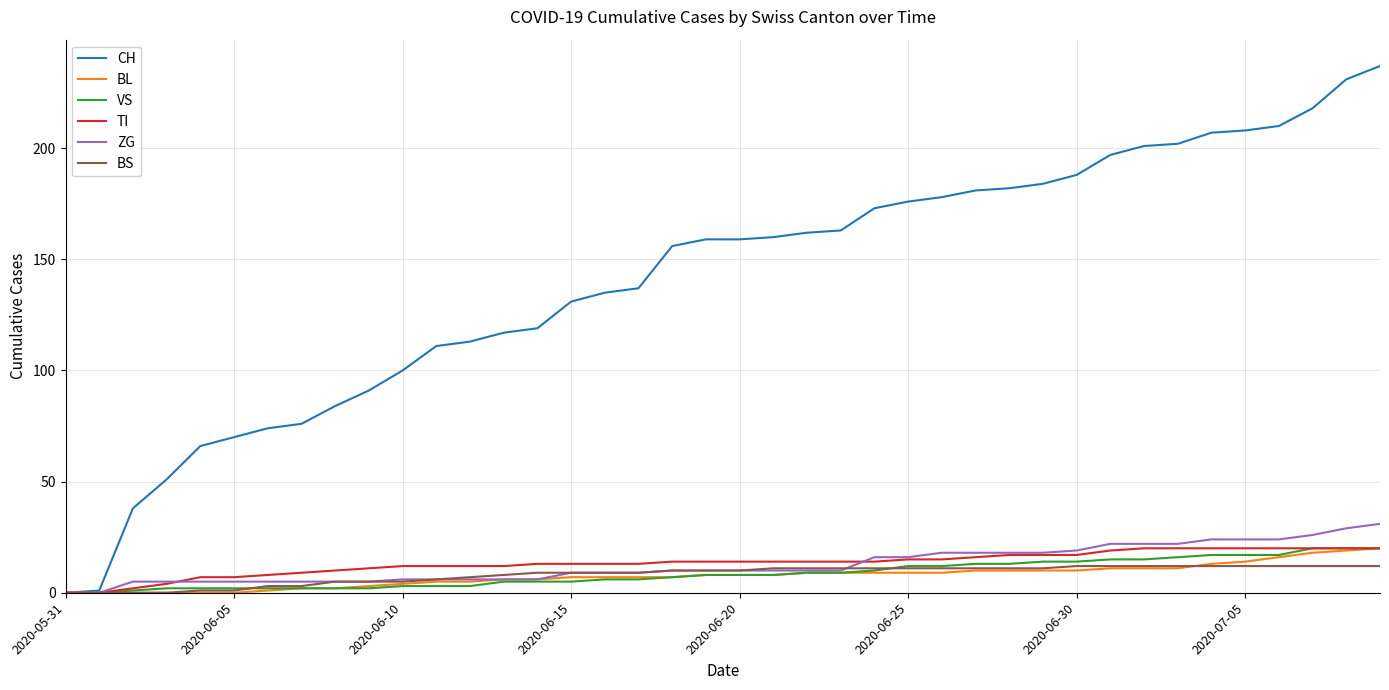

Which series has the largest total across all categories?

CH